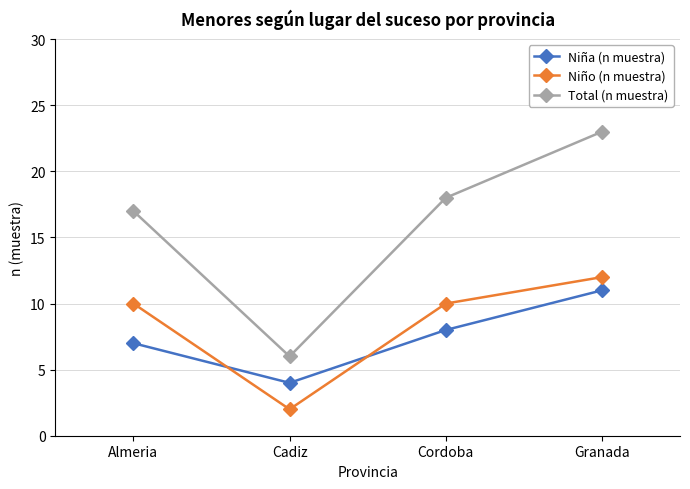

True or false: Niña (n muestra) and Total (n muestra) intersect in this chart.

False